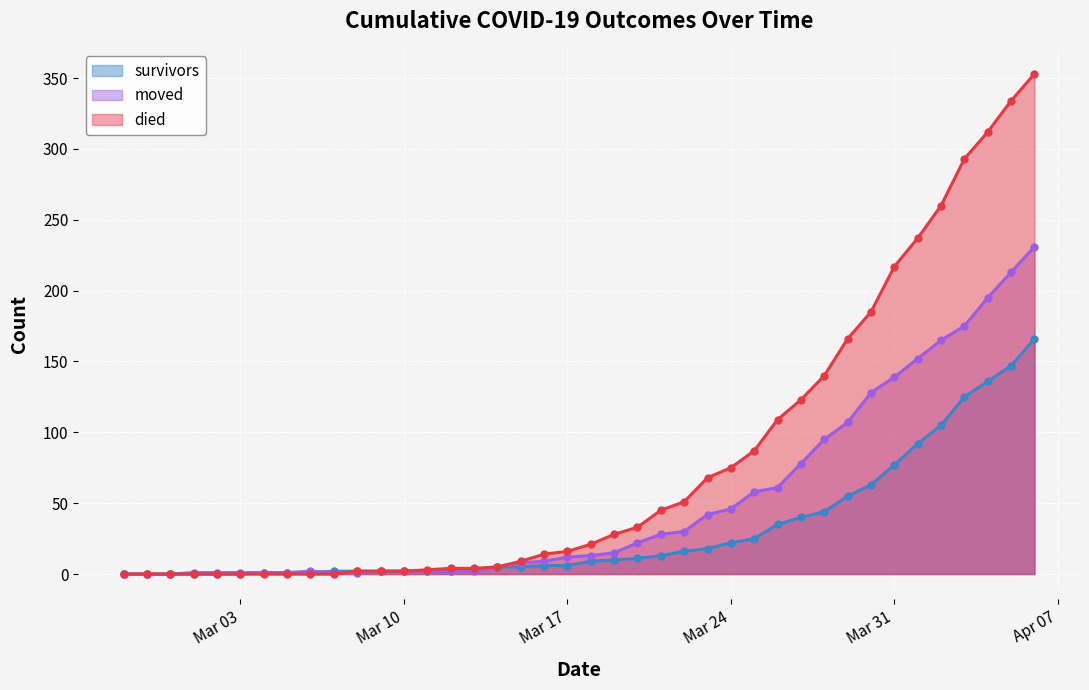

How many data points in moved are above 13?

19